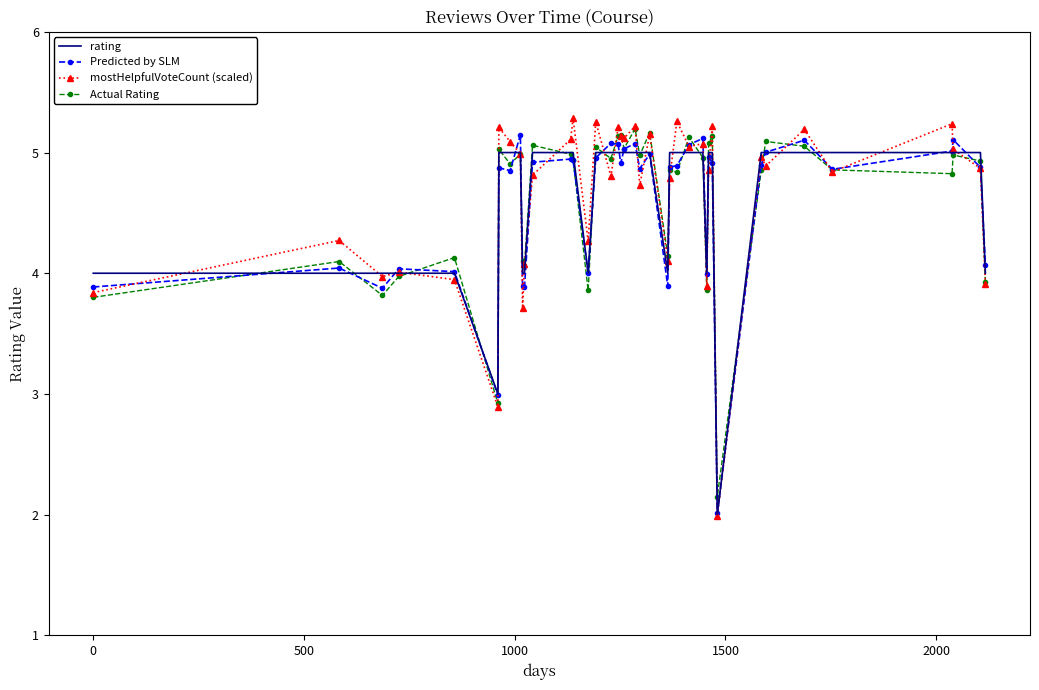

At which category does the chart reach its minimum across all series?

31